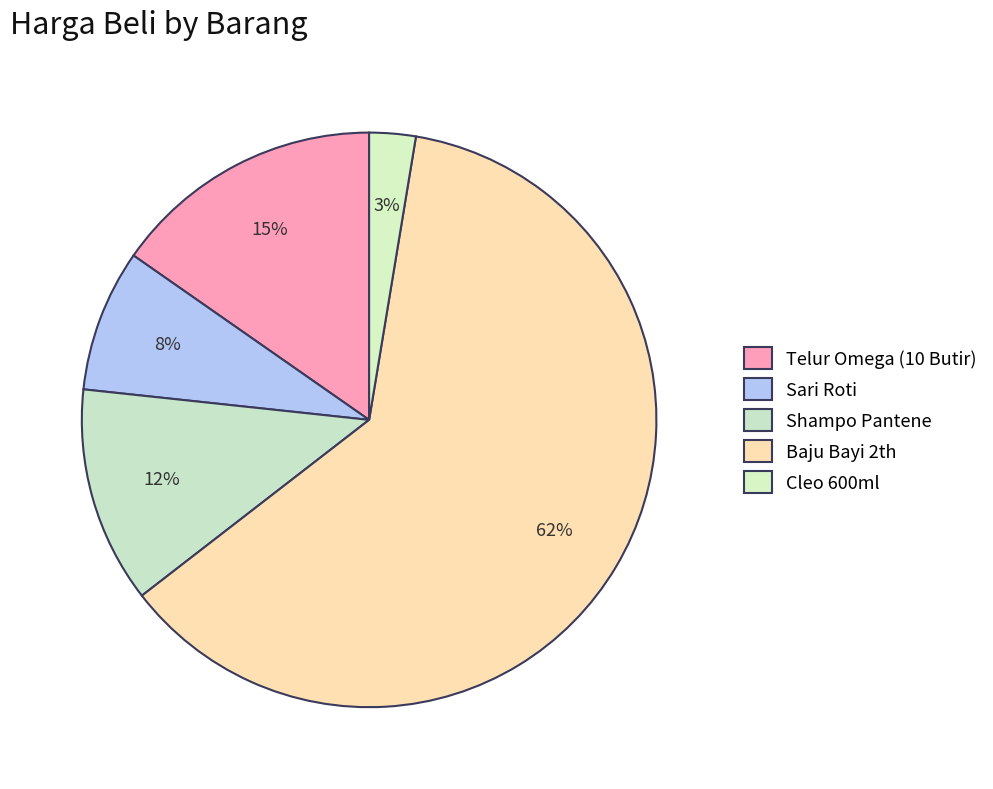

How many segments does this pie chart have?

5